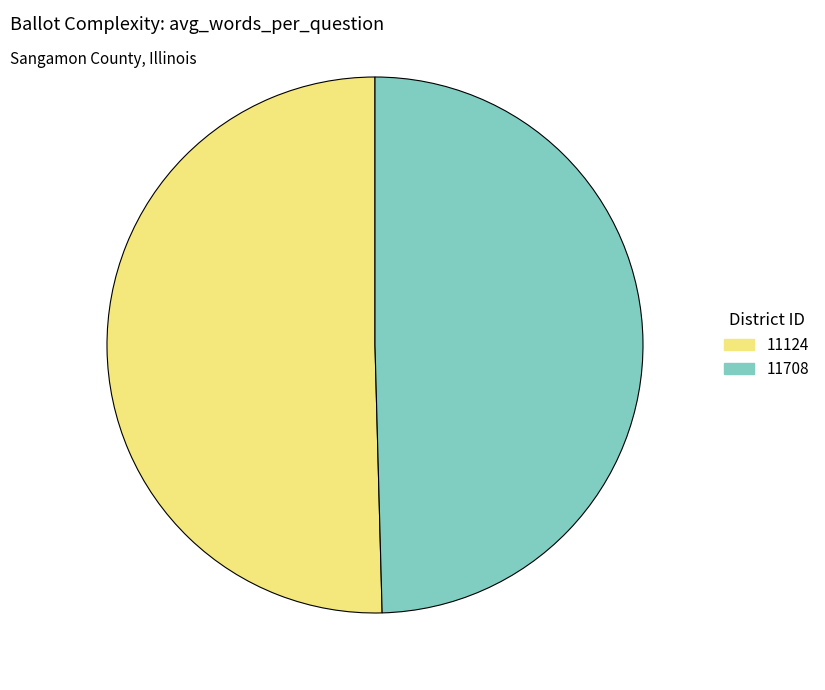

Which category has the smallest portion of the pie?

11708